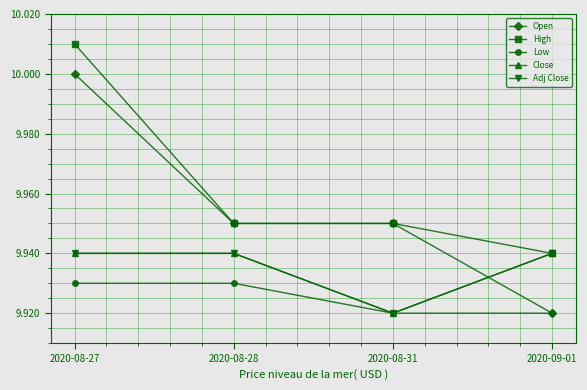

Does the chart have visible grid lines?

Yes